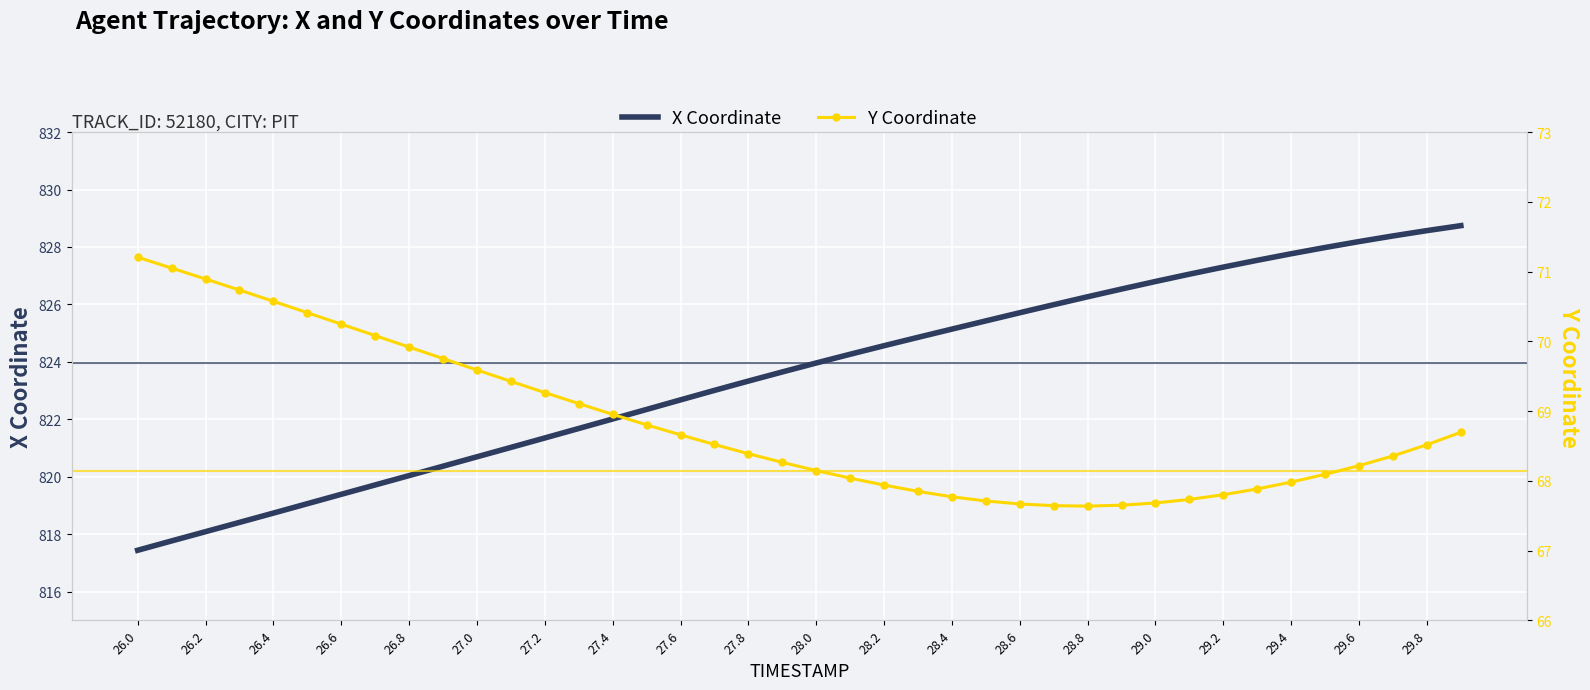

True or false: X Coordinate has a value of 818.7 at 26.4.

True